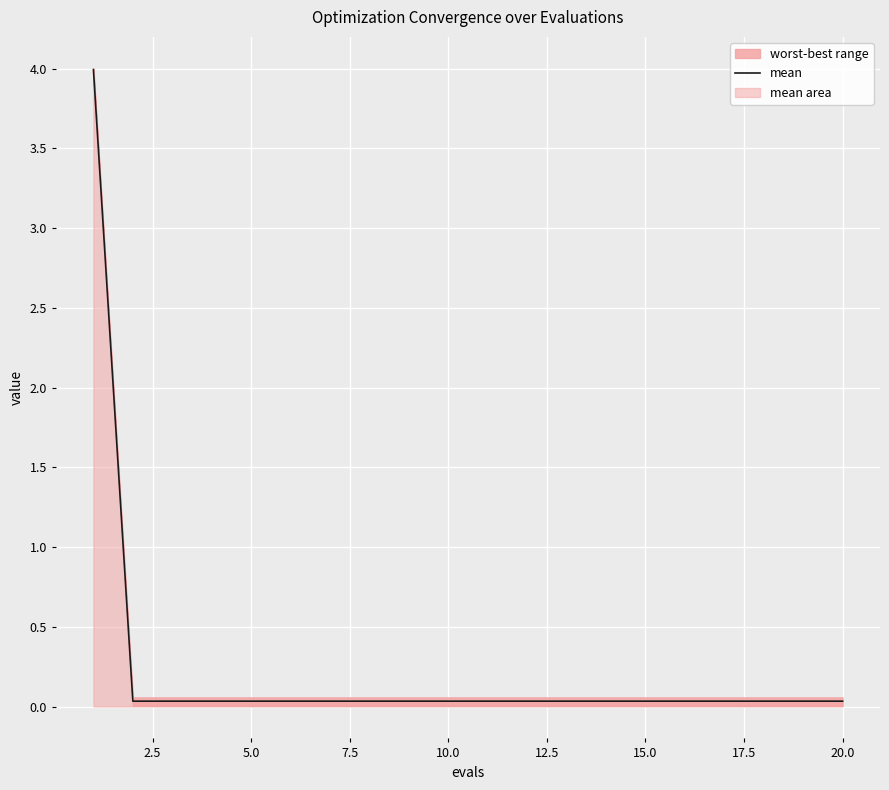

What is the sum of all values?

4.6